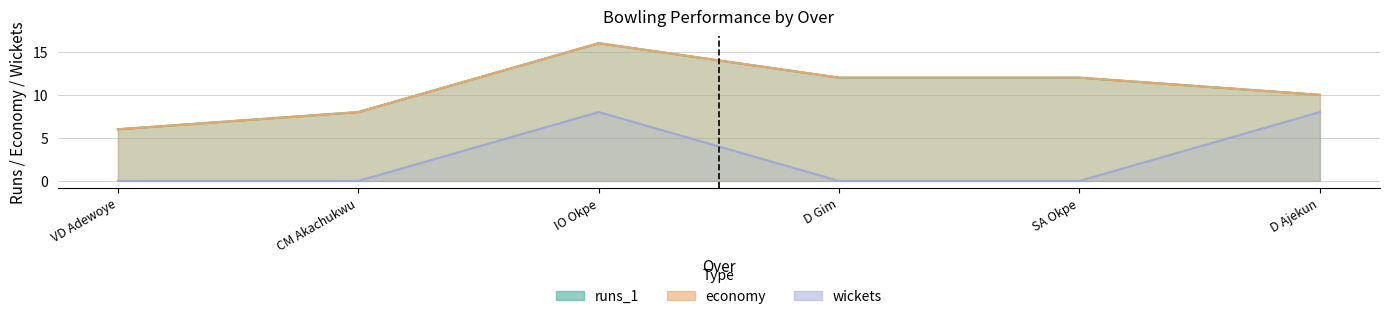

At which label does economy reach its minimum?

VD Adewoye